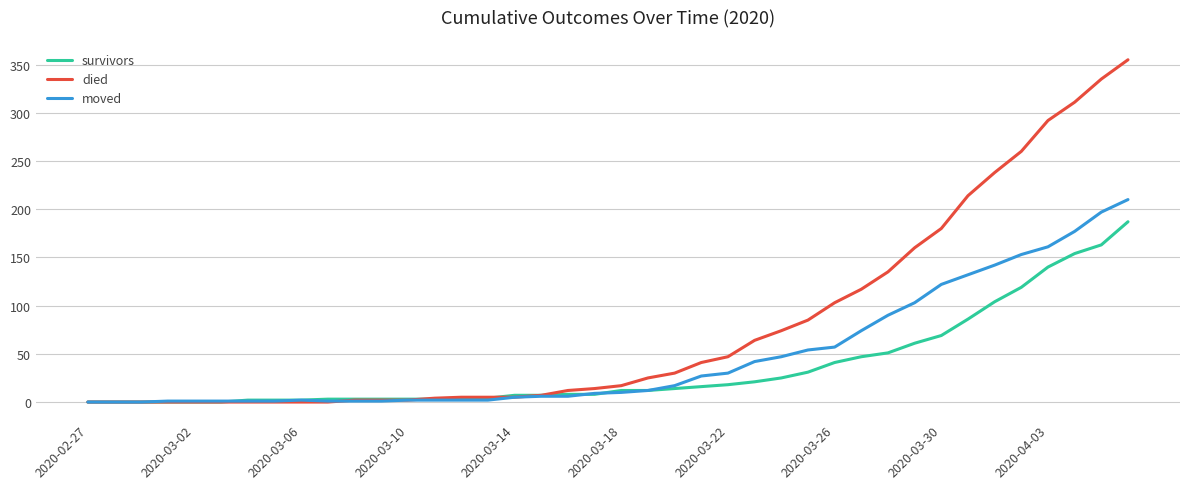

Which series has the widest spread of values?

died